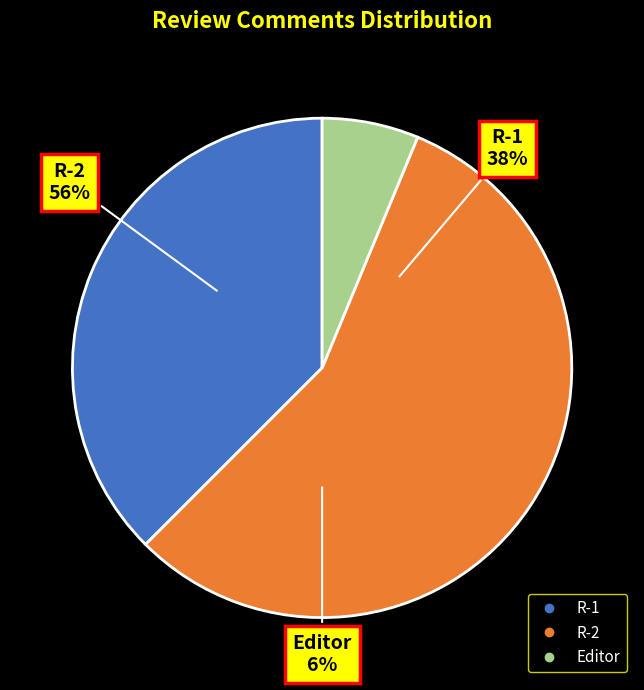

True or false: R-1 accounts for 38% of the total.

True